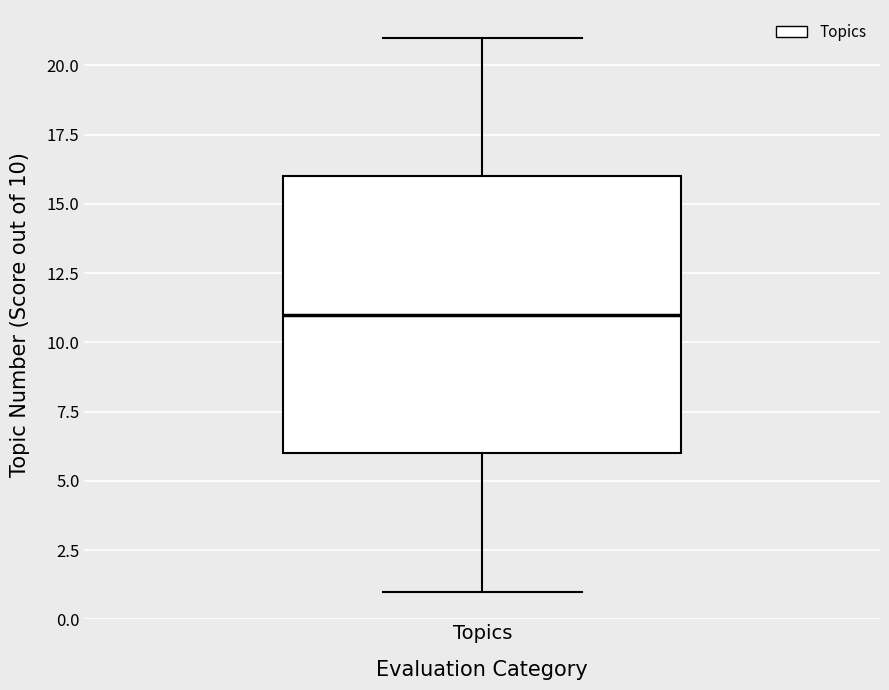

Where does the median line of the box for Topics sit on the y-axis? The values are not printed on the chart, so give them approximately, as read against the axis.

11